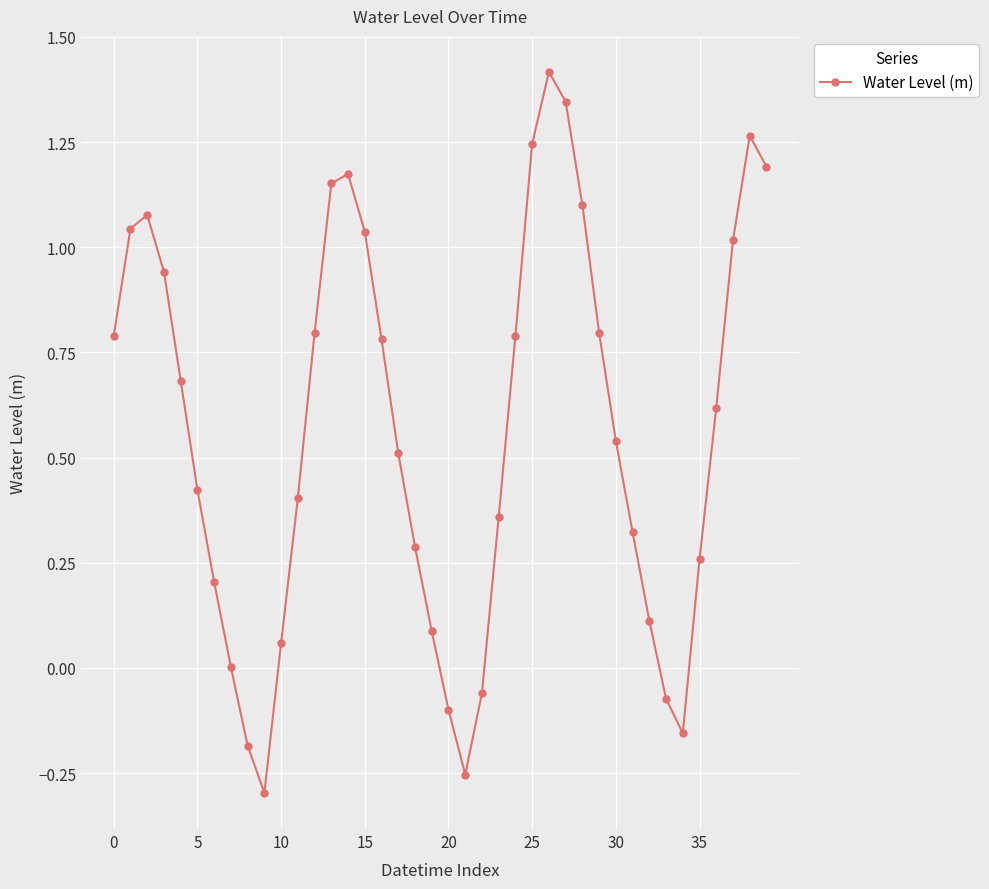

What is the average value?

0.6